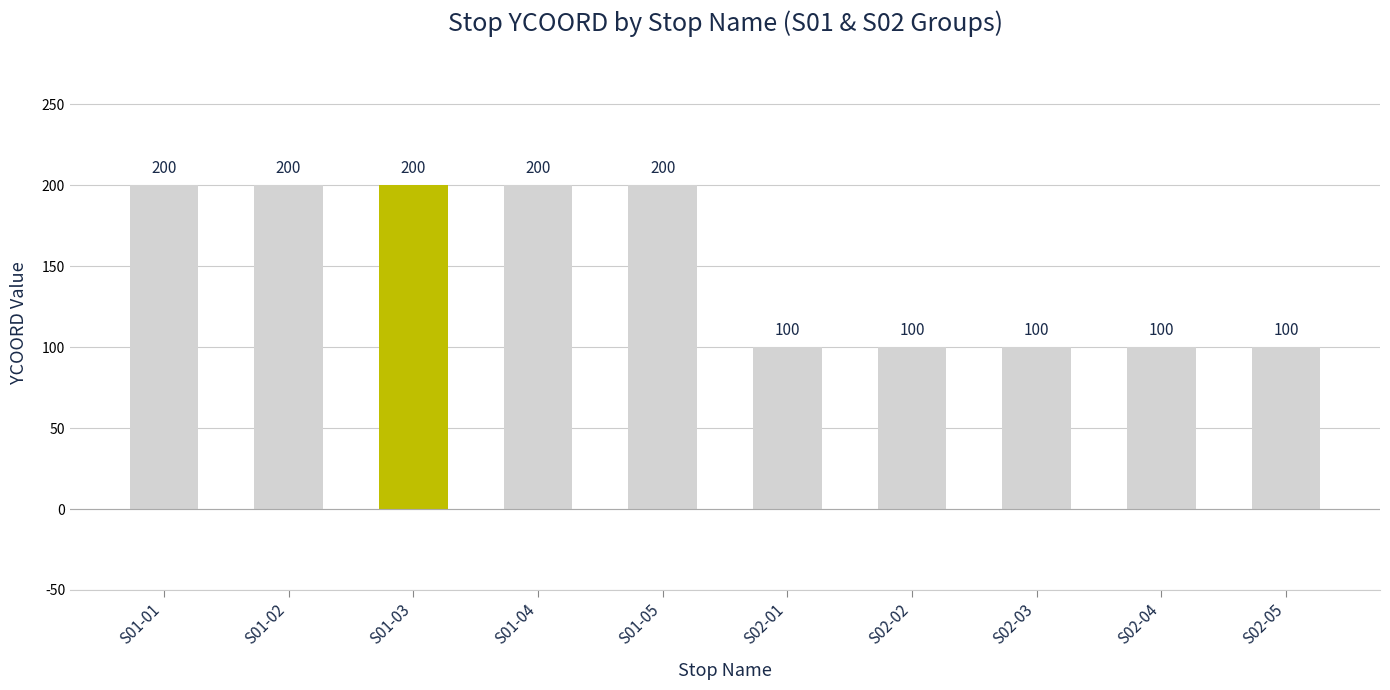

Reading left to right, what are all the values shown in this chart?

200	200	200	200	200	100	100	100	100	100